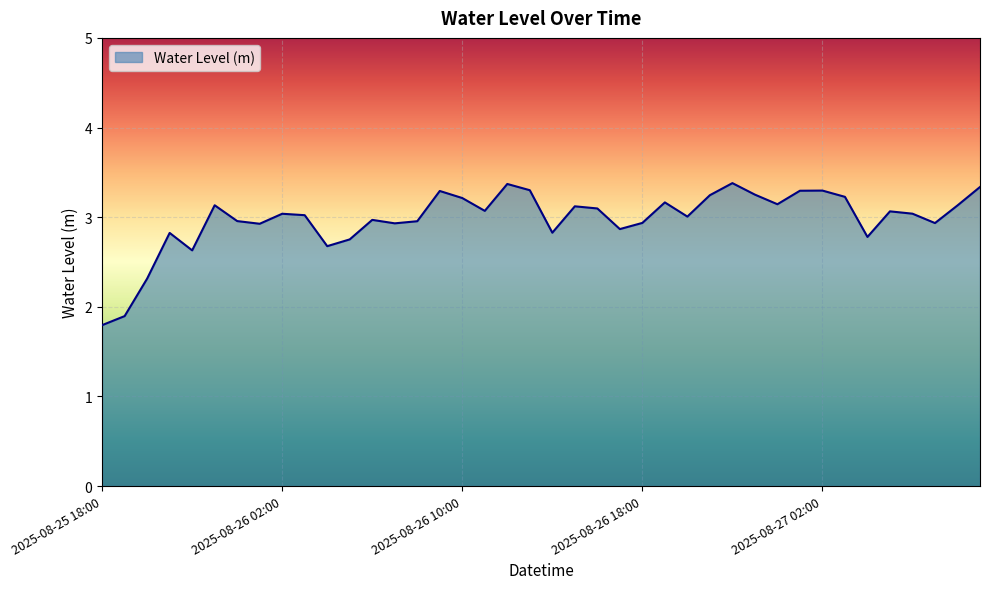

What is the difference between the maximum and minimum values?

1.6